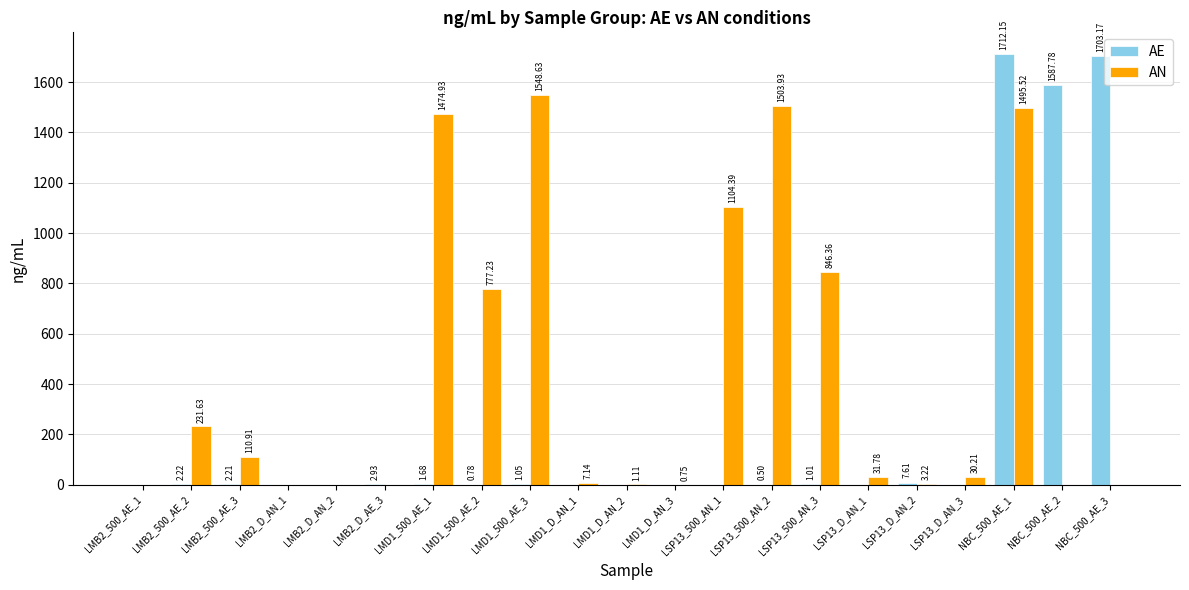

What is the sum of all AN values?

9167.7